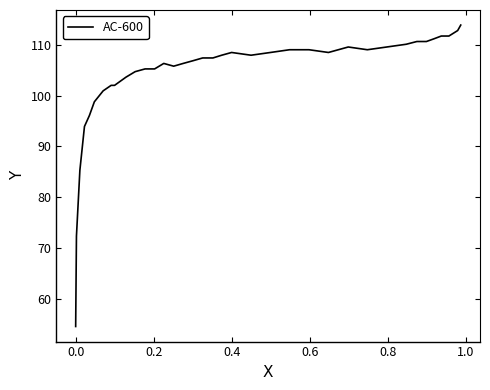

Reading right to left, extract all data points from this chart.

113.9	112.8	111.7	111.7	111.2	110.6	110.6	110.1	109.6	109.0	109.6	108.5	109.0	109.0	108.5	108.0	108.5	108.0	107.4	107.4	106.9	106.3	105.8	106.3	105.3	105.3	104.7	103.6	102.0	102.0	100.9	98.8	96.1	93.9	85.3	72.4	54.6